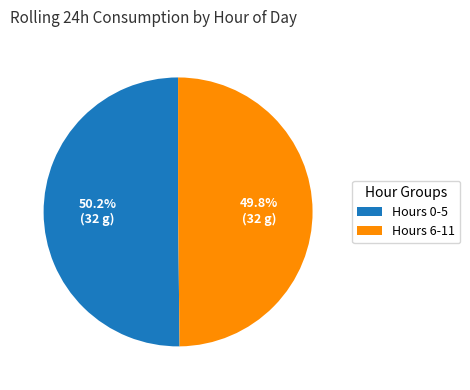

Does any single category account for the majority?

Yes